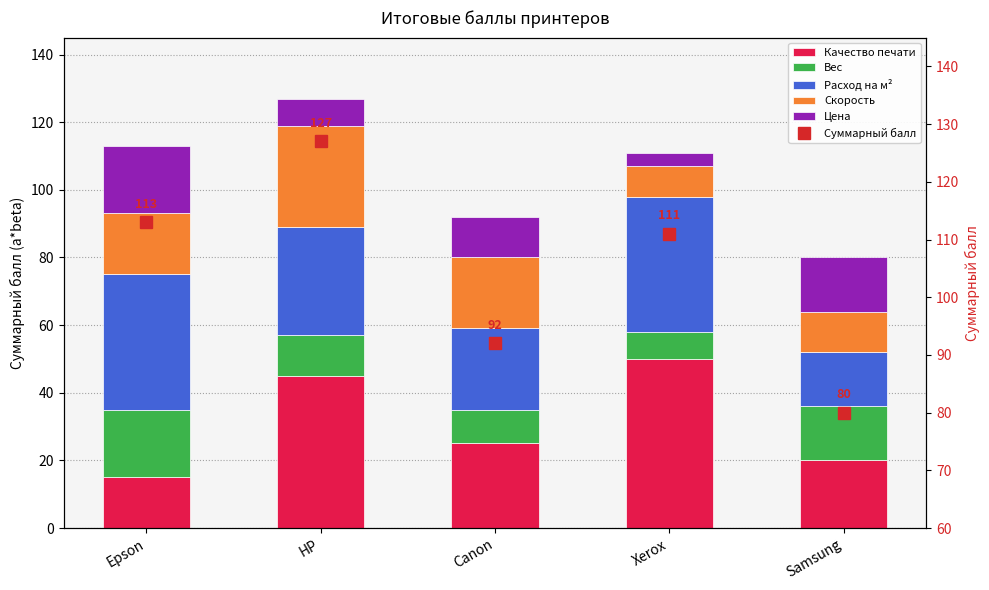

How many values in the Скорость series are below 18?

2